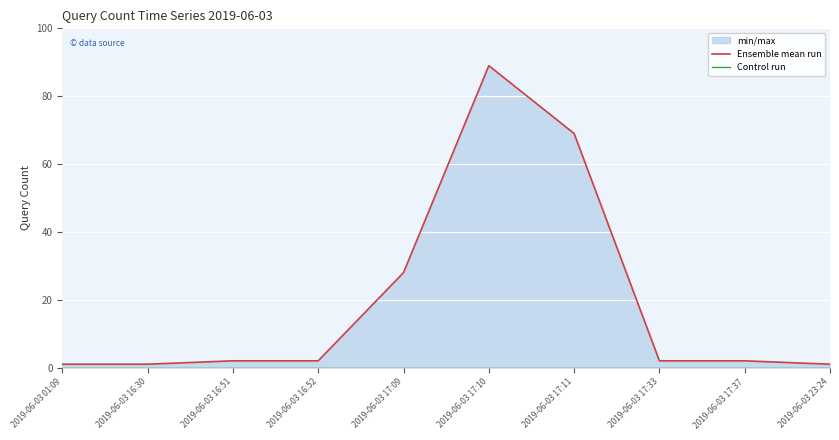

Reading left to right, list all the values displayed in this chart.

Ensemble mean run: 1	1	2	2	28	89	69	2	2	1
Control run: 0	0	0	0	0	0	0	0	0	0